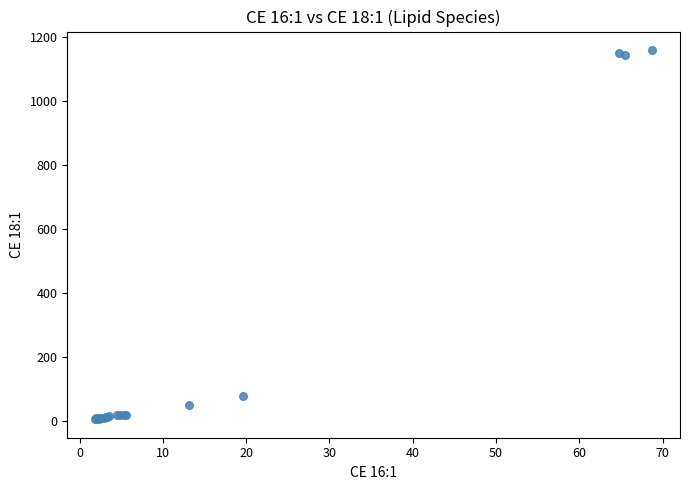

What Y value in the scatter plot is closest to 583?

79.2